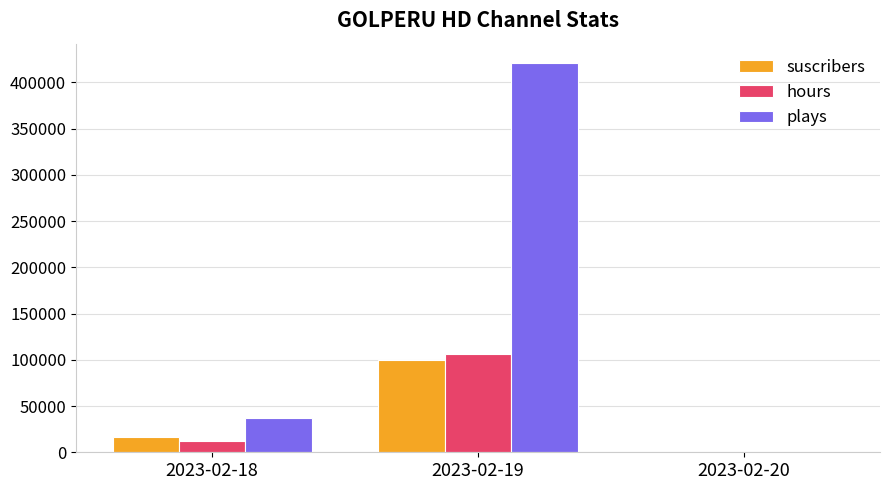

Which category has the highest value across all series?

2023-02-19